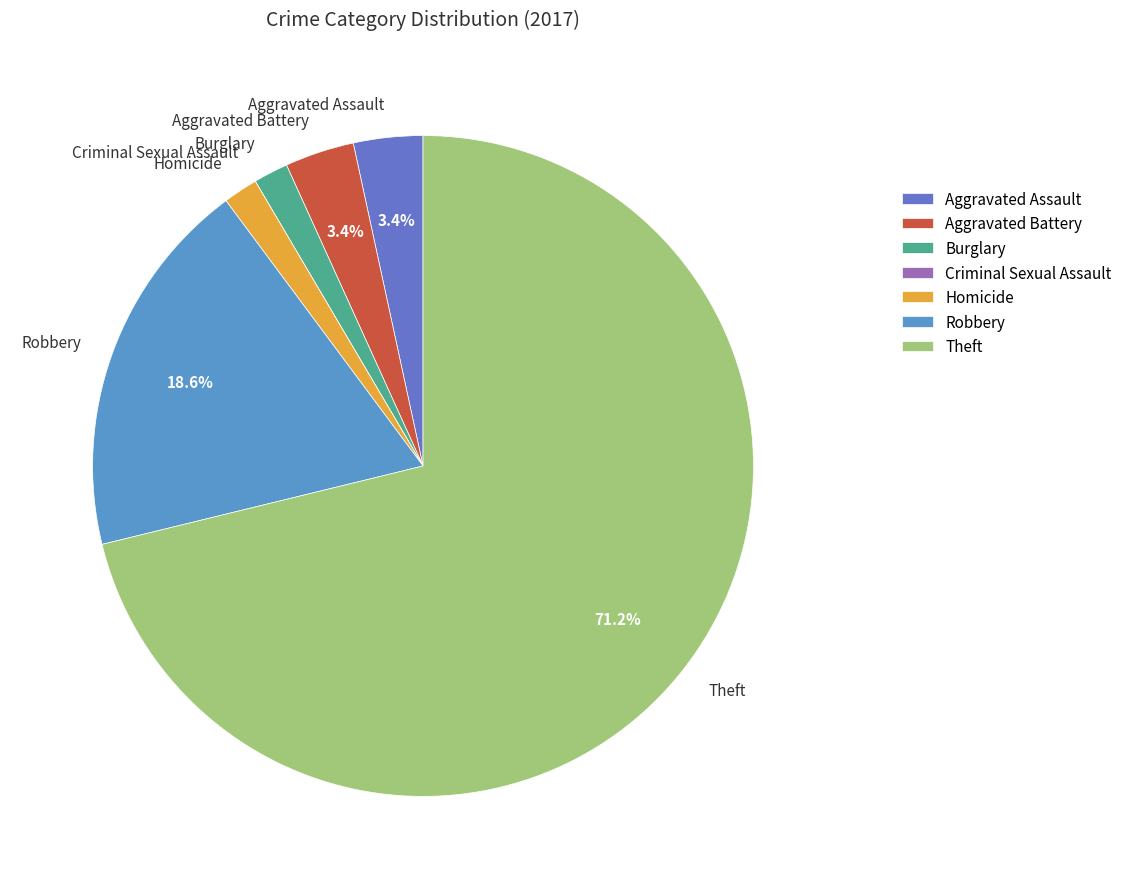

What is the largest slice in the pie chart?

Theft